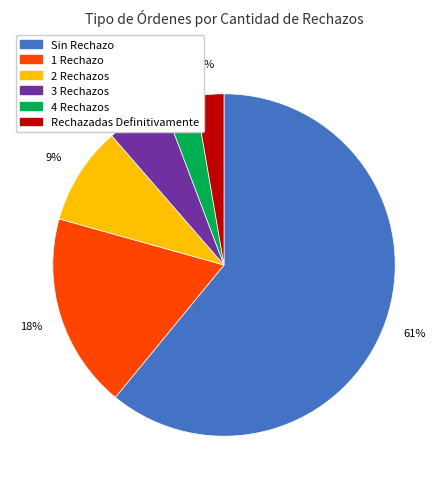

Is the sum of 2 Rechazos and Sin Rechazo greater than half?

Yes